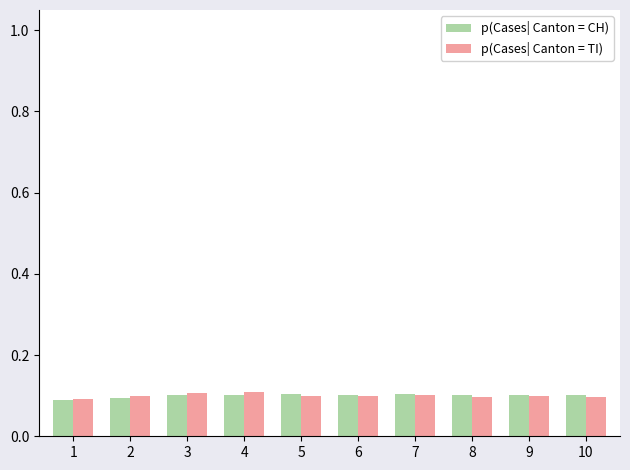

The p(Cases| Canton = TI) series shows 0.1 at 10. True or false?

True